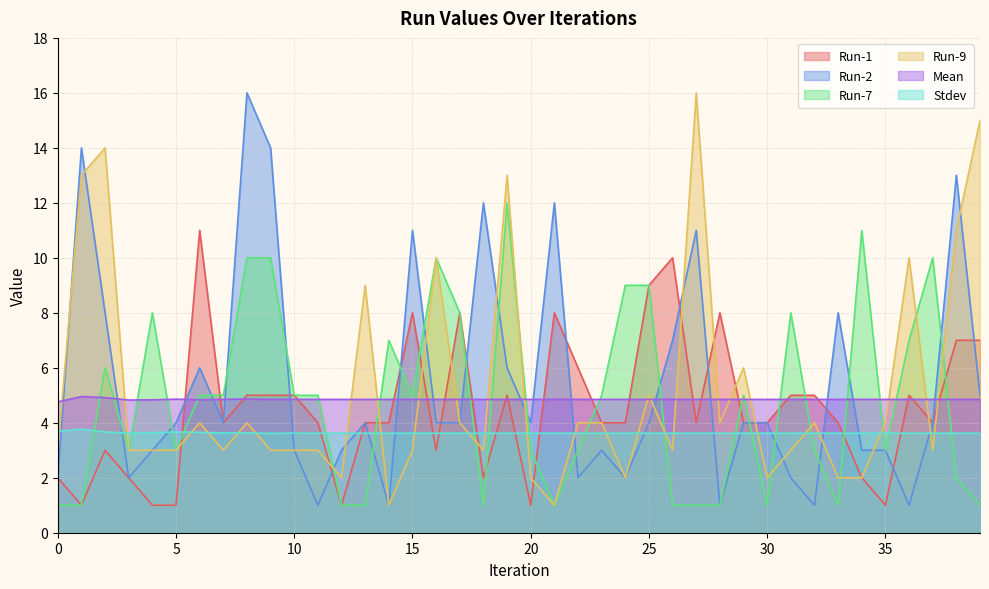

What is the highest value of the Run-9 series?

16.0